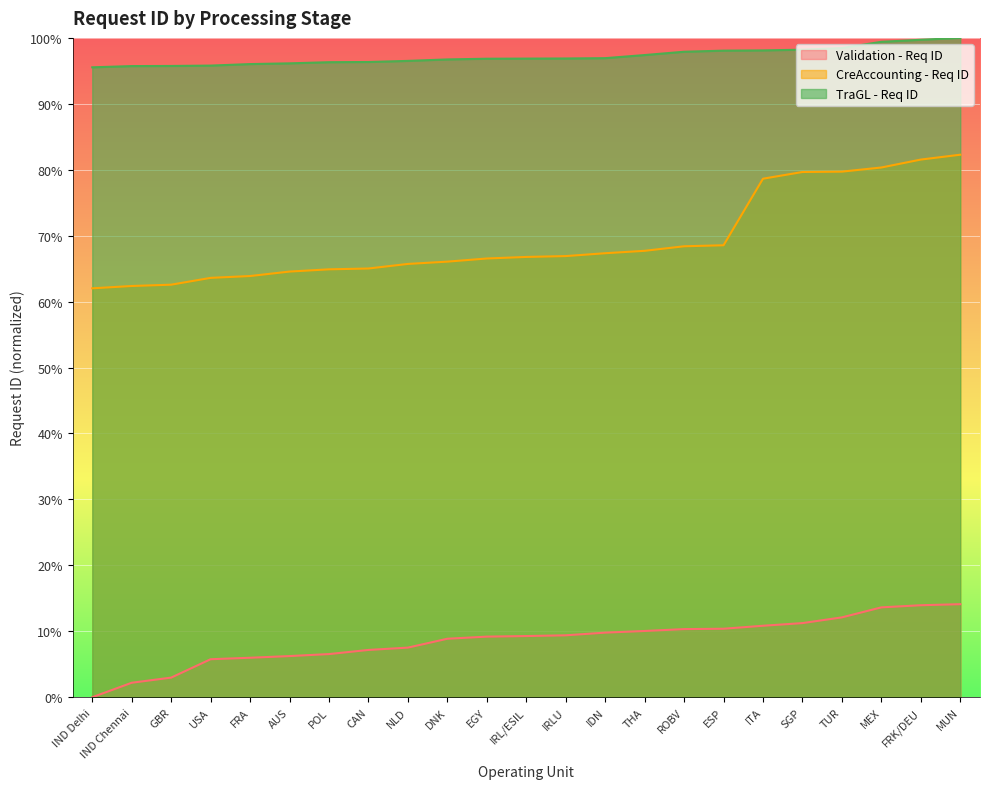

At TUR, list the series in order from largest to smallest.

TraGL - Req ID, CreAccounting - Req ID, Validation - Req ID